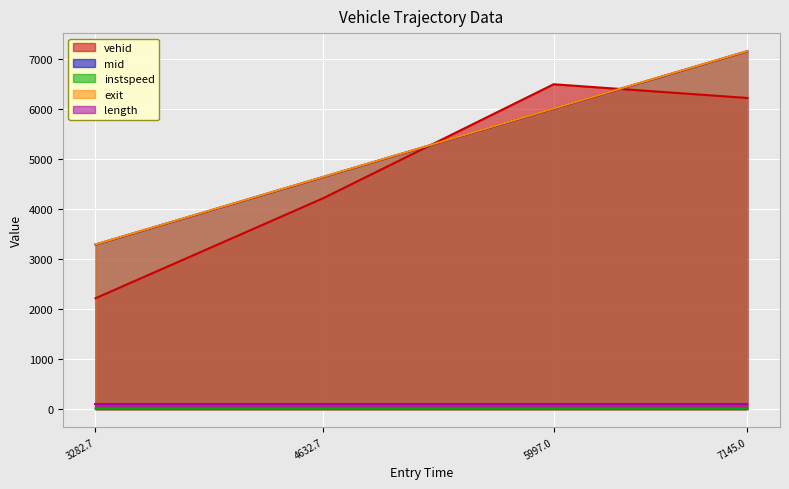

What is the smallest value displayed?

11.4